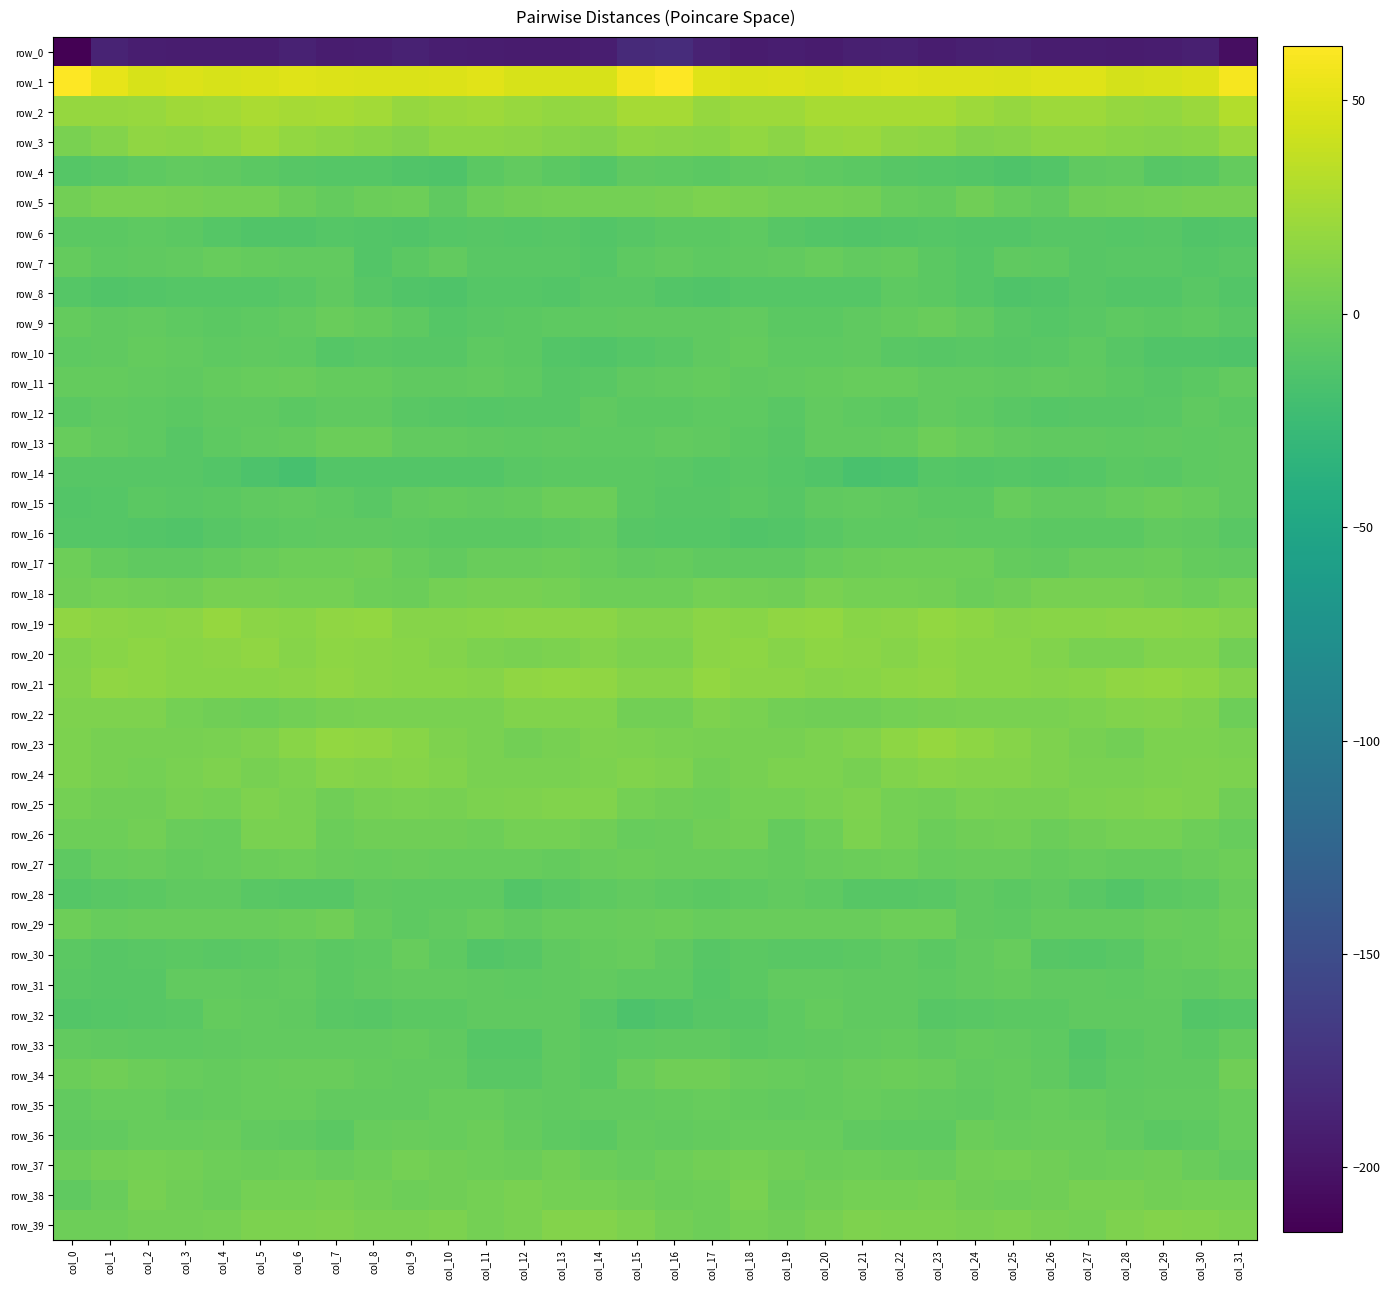

Rank the categories by row_23 value from highest to lowest.

col_23, col_7, col_8, col_24, col_22, col_9, col_6, col_25, col_21, col_10, col_14, col_5, col_26, col_30, col_20, col_29, col_15, col_0, col_11, col_4, col_16, col_31, col_18, col_2, col_1, col_3, col_13, col_17, col_27, col_19, col_12, col_28